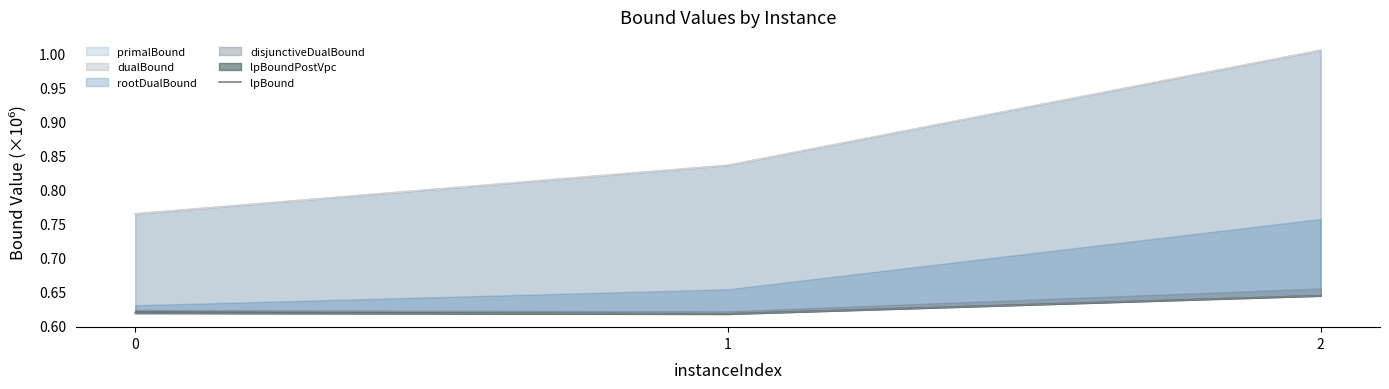

Rank the categories by value from lowest to highest.

1, 0, 2